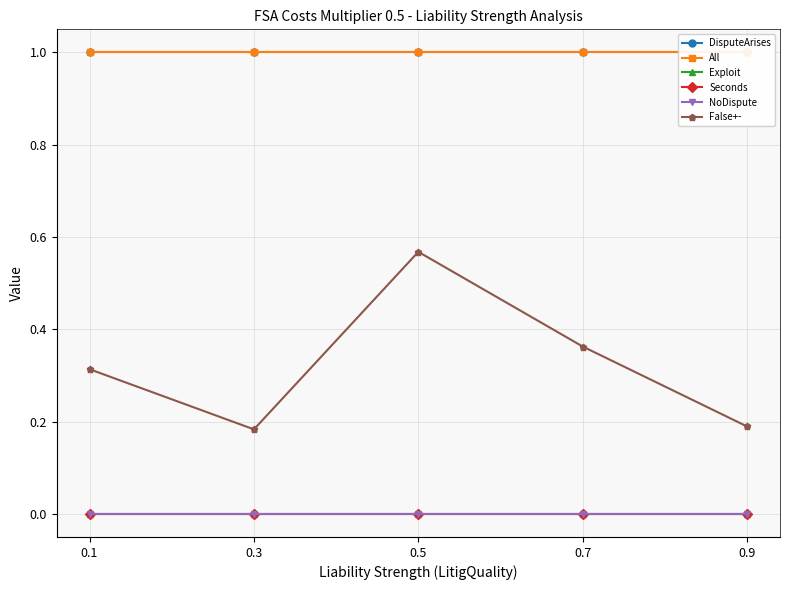

Rank the series at 0.3 from lowest to highest value.

Seconds, NoDispute, Exploit, False+-, DisputeArises, All